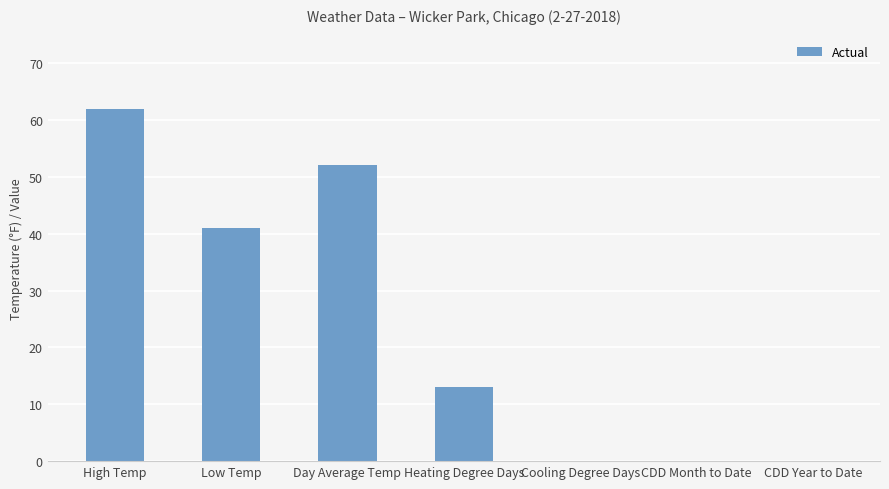

At which label does the data first exceed 13?

High Temp